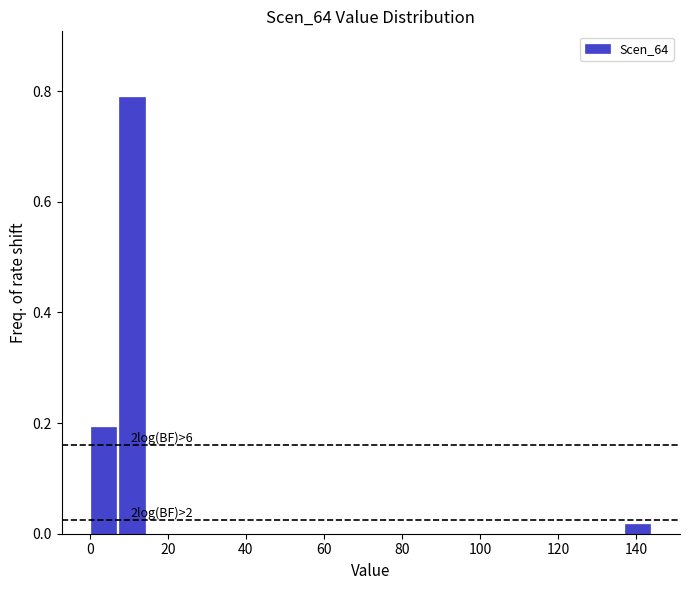

Around what value on the x-axis is the tallest bar? Give the approximate position of its centre, as read against the axis.

10